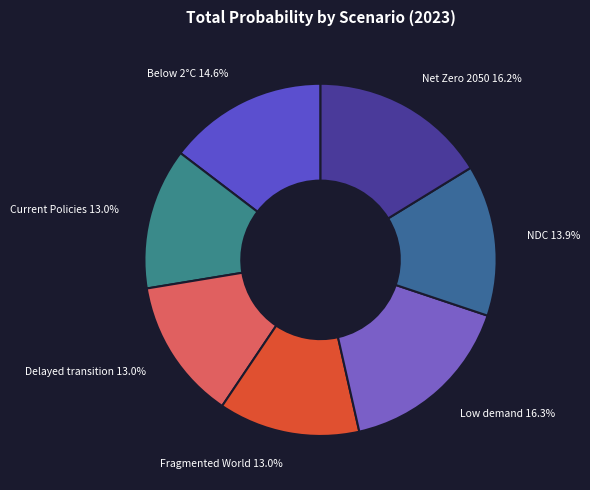

Count the number of slices in the pie.

7